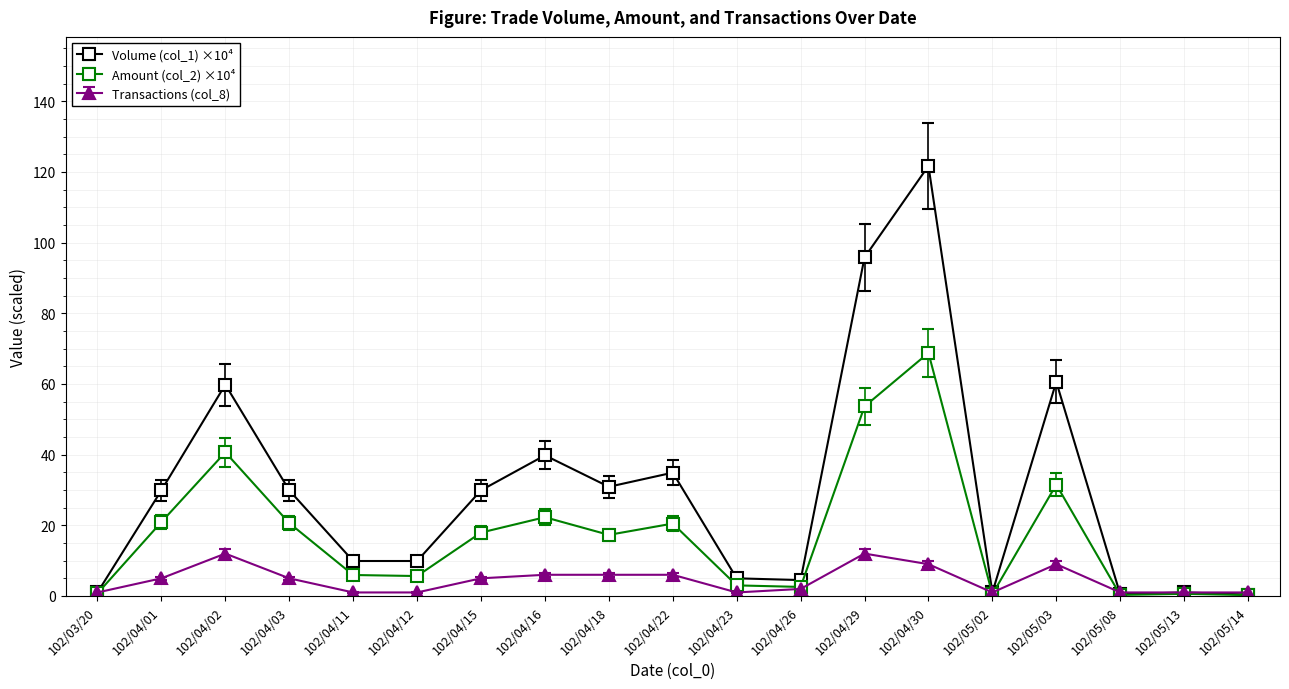

The Amount (col_2) ×10⁴ series shows 2.6 at 102/04/26. True or false?

True